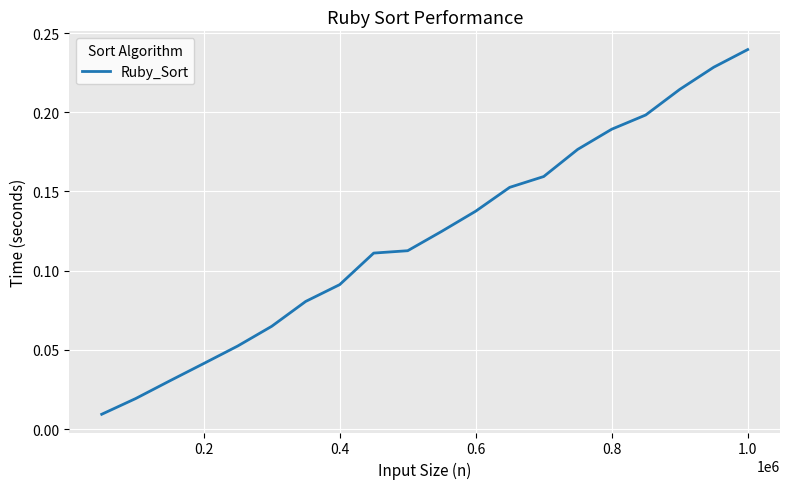

Which category has the highest value across all series?

1.0